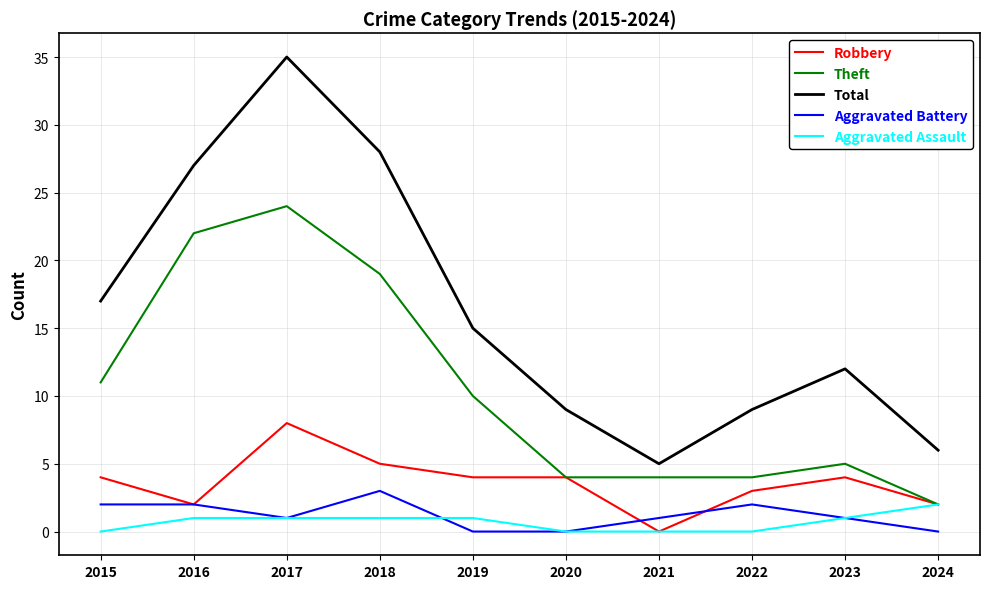

True or false: Total and Aggravated Assault cross at least once.

False